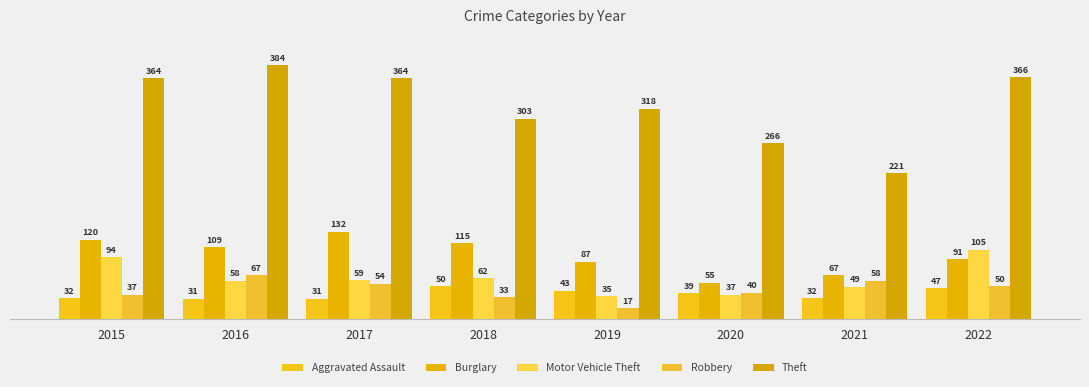

Where is Motor Vehicle Theft nearest to the value 70?

2018